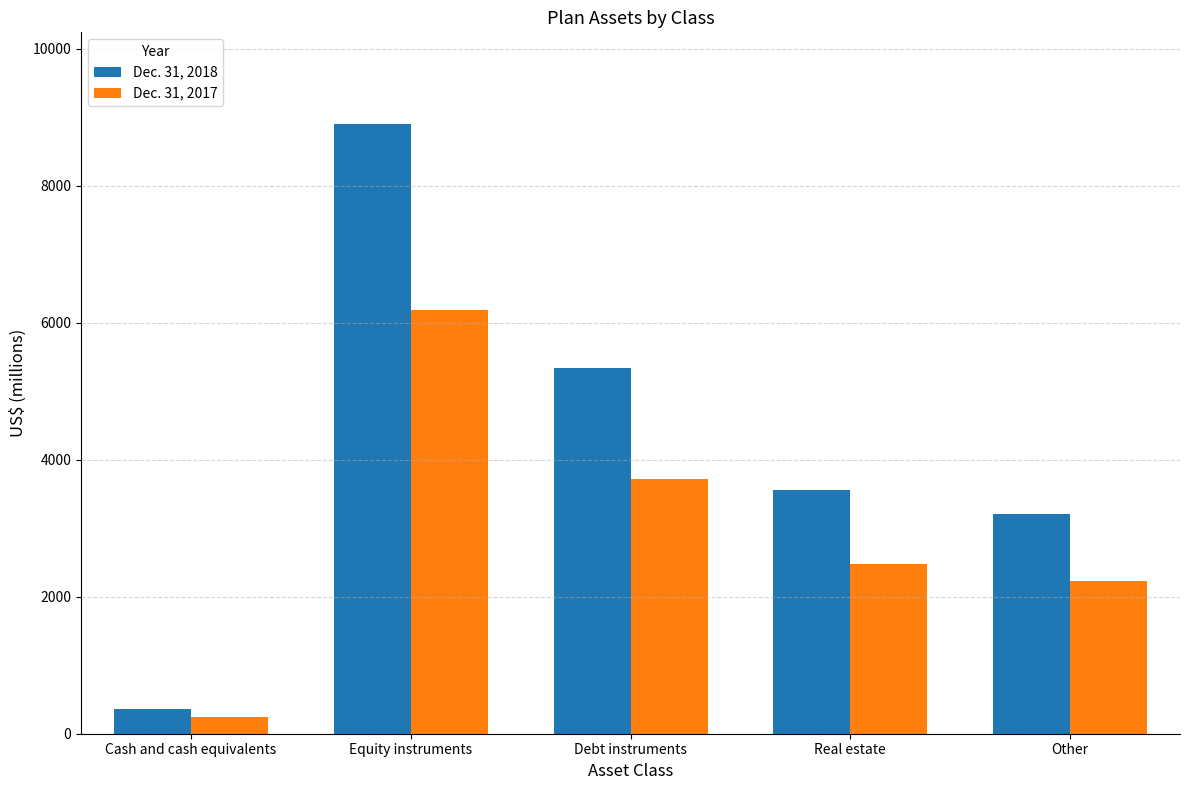

Which series has the largest range (max minus min)?

Dec. 31, 2018